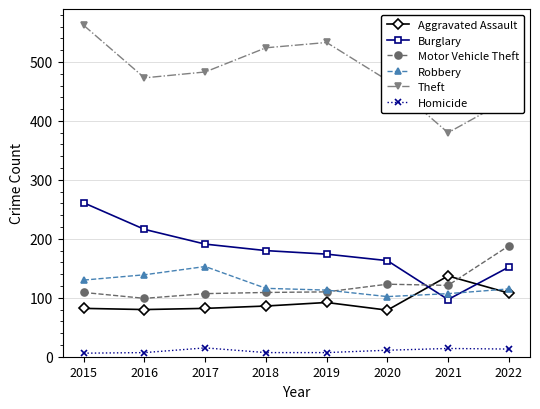

Where is the first local minimum for Theft?

2016